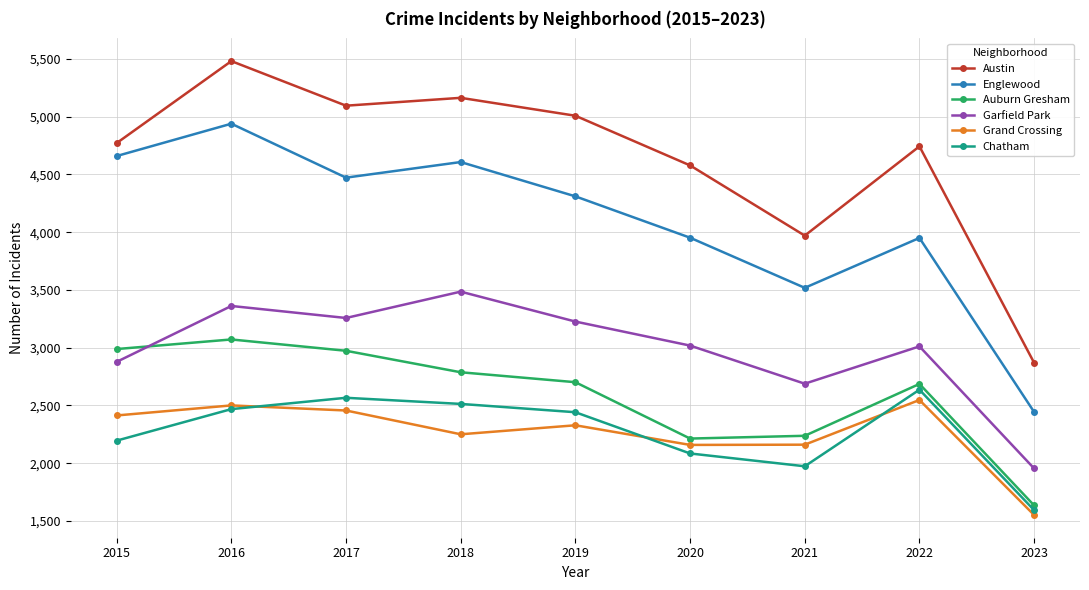

What is the value of the Englewood point at the 7th from the left?

3518